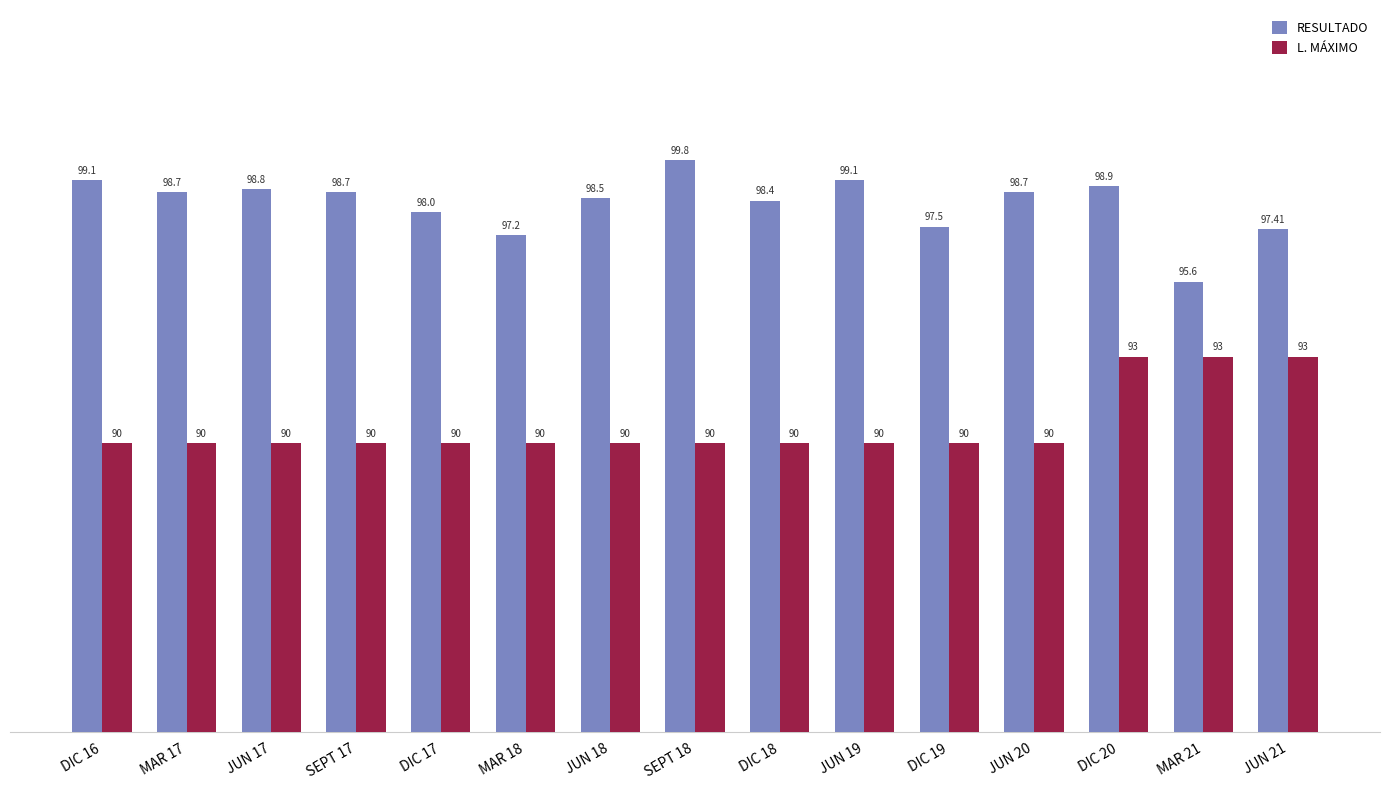

Which series has the widest spread of values?

RESULTADO